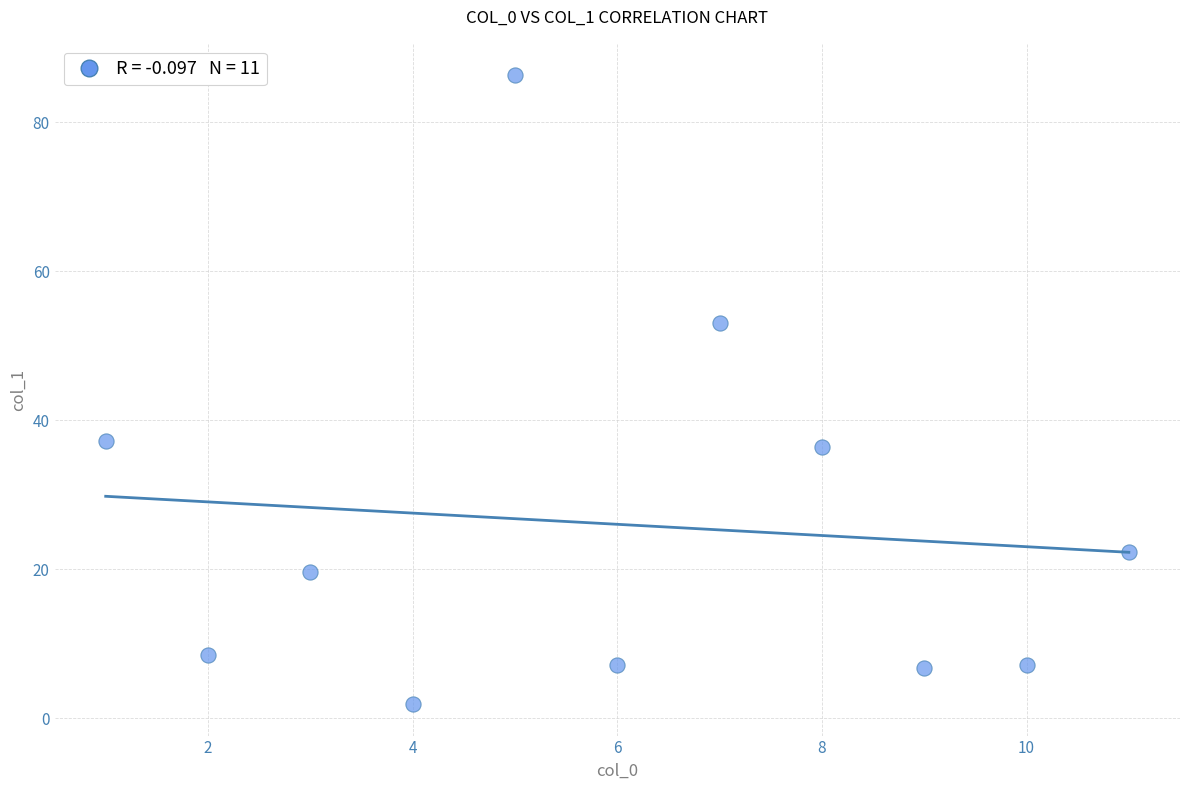

What is the range of Y values (max minus min)?

84.4